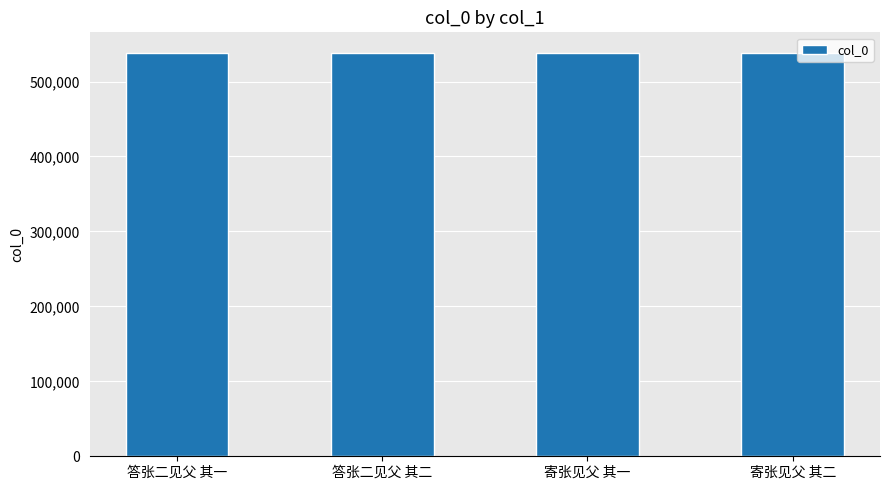

What is the difference between the maximum and second lowest values?

556